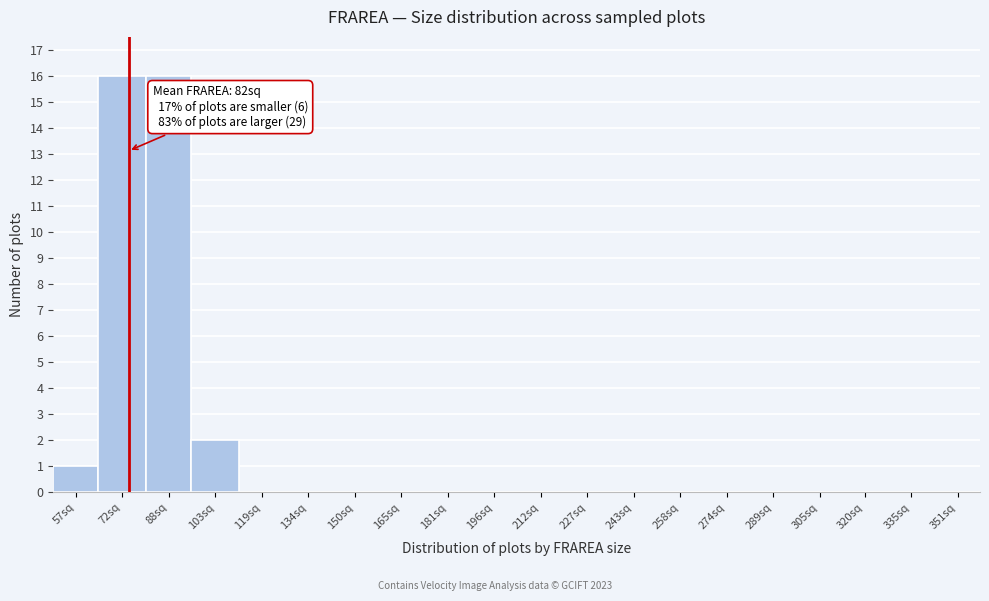

Reading left to right, what are all the values shown in this chart?

57sq=1	72sq=16	88sq=16	103sq=2	119sq=0	134sq=0	150sq=0	165sq=0	181sq=0	196sq=0	212sq=0	227sq=0	243sq=0	258sq=0	274sq=0	289sq=0	305sq=0	320sq=0	335sq=0	351sq=0